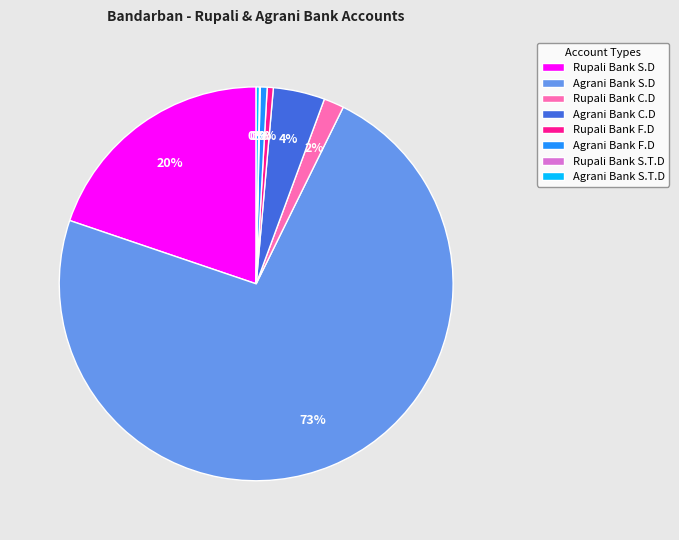

Between Rupali Bank F.D and Rupali Bank C.D, which is larger?

Rupali Bank C.D